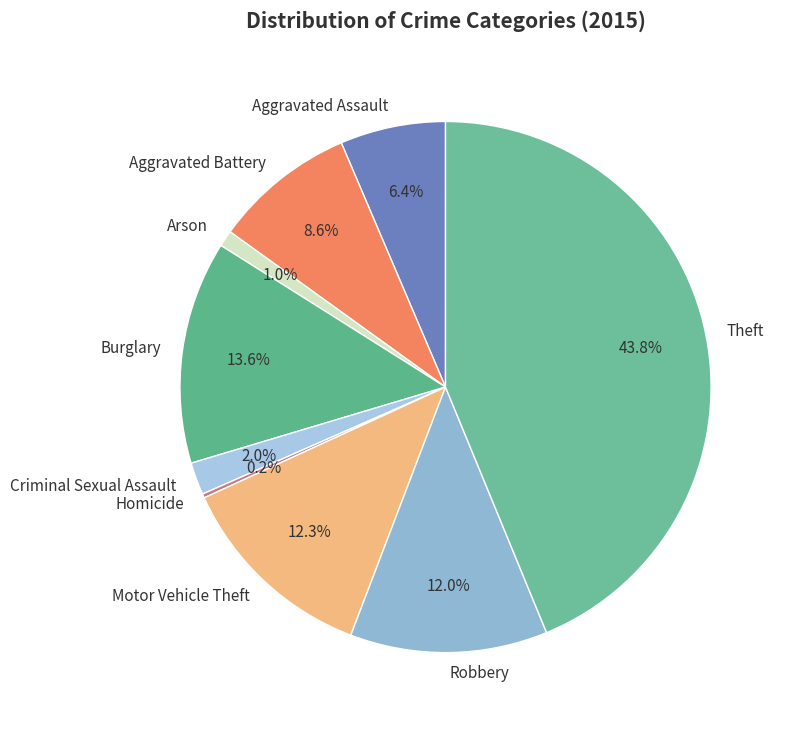

What is the largest slice in the pie chart?

Theft